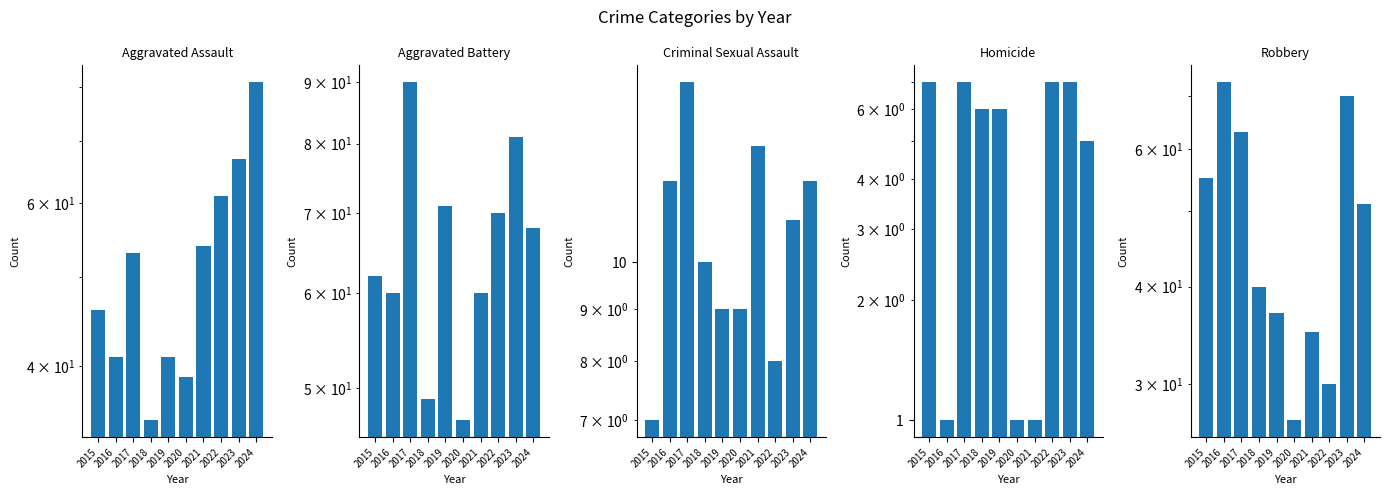

What is the value of the Aggravated Battery bar at the 6th from the left?

47